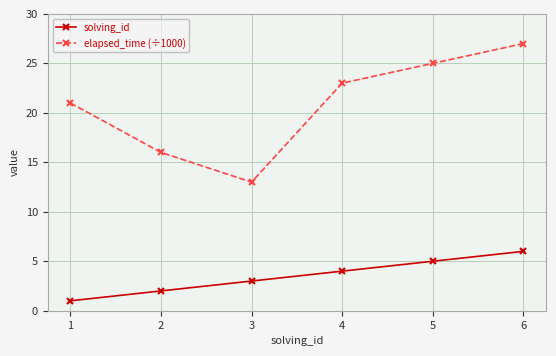

Which series has the largest total across all categories?

elapsed_time (÷1000)